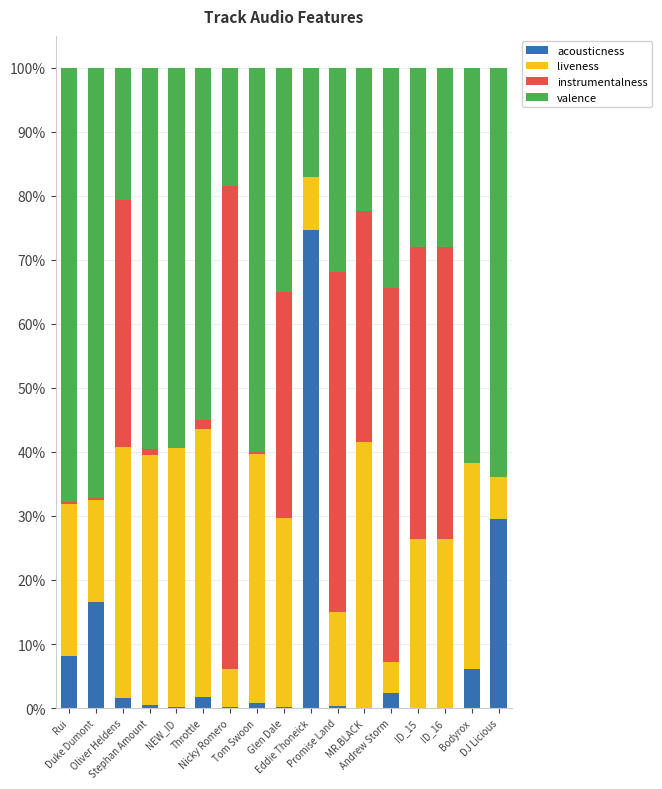

What value does the liveness series have at ID_16?

0.3